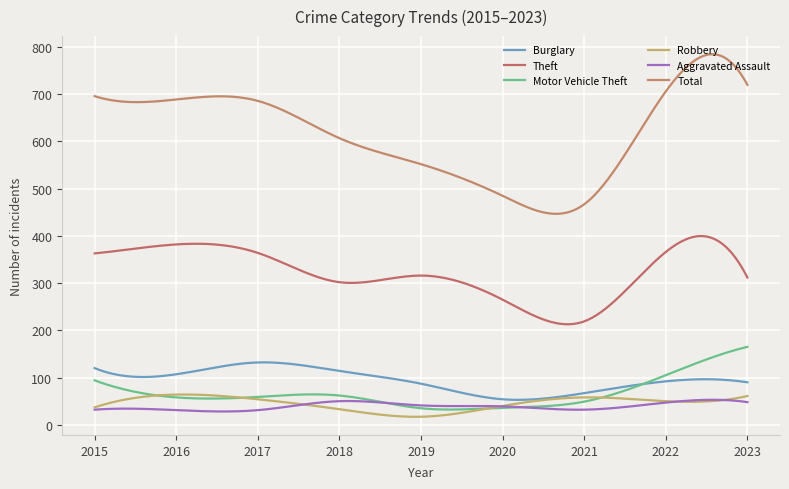

Which series has the largest total across all categories?

Total